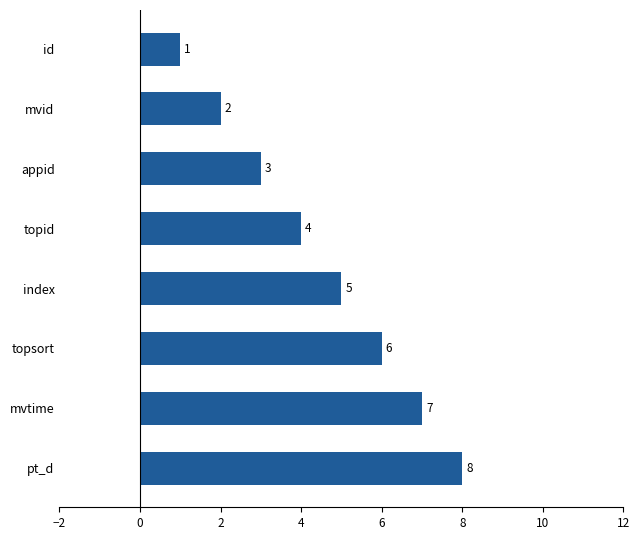

How many values are below 5?

4